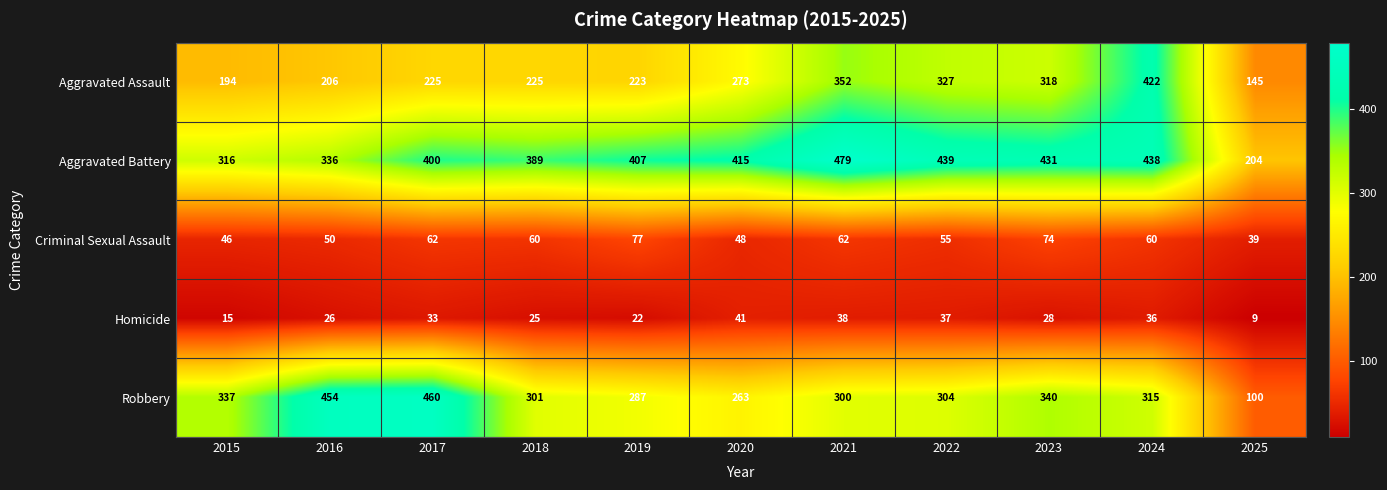

What is the approximate value of Aggravated Battery at 2016, to the nearest 50?

350